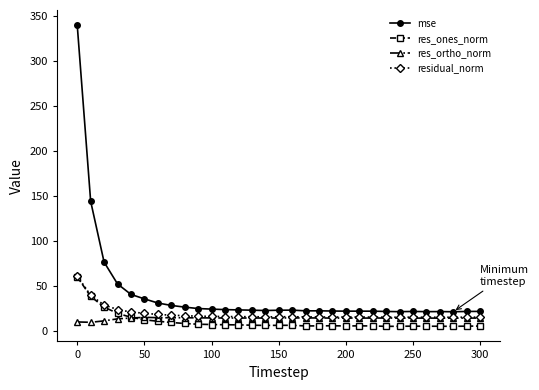

What is the minimum value shown in the chart?

5.3